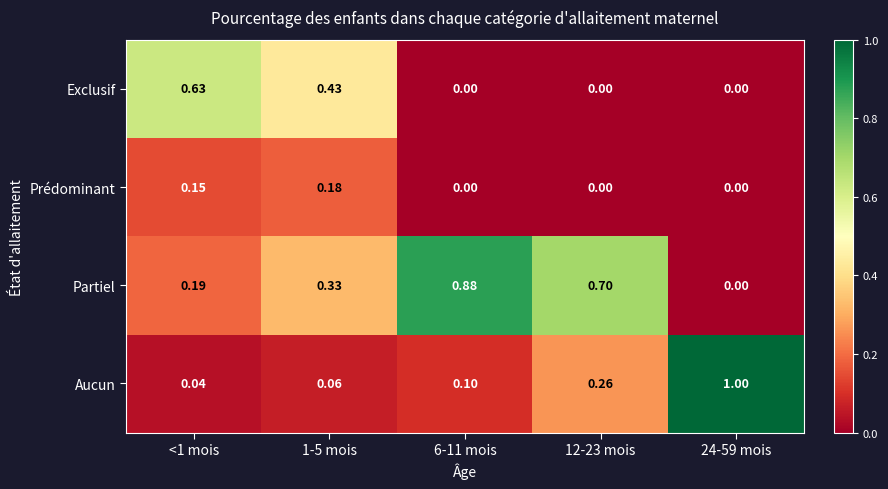

At <1 mois, list the series in order from smallest to largest.

Aucun, Prédominant, Partiel, Exclusif